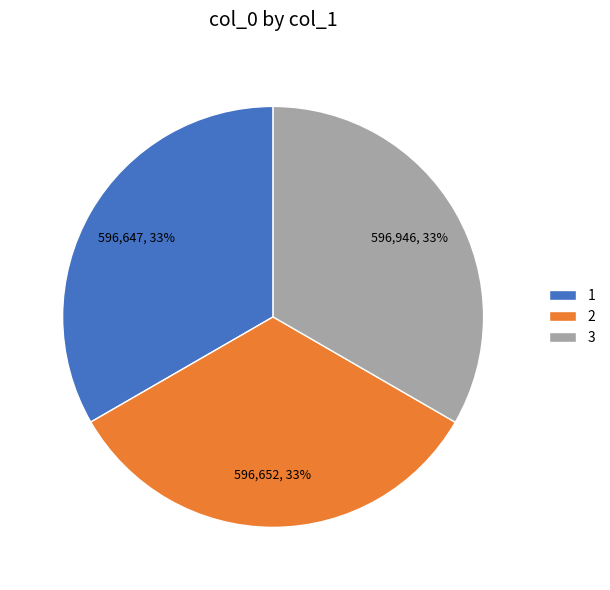

Do 1 and 2 together represent more than half of the pie?

Yes